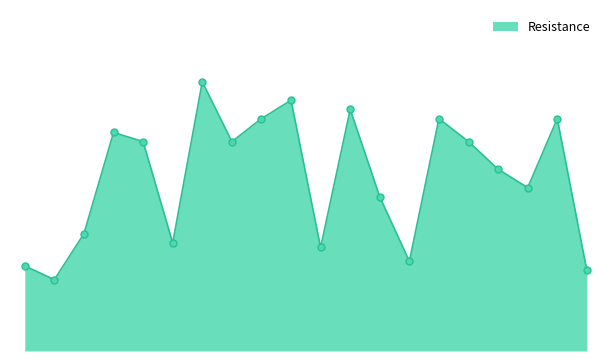

Does the chart display data point markers on the line(s)?

No